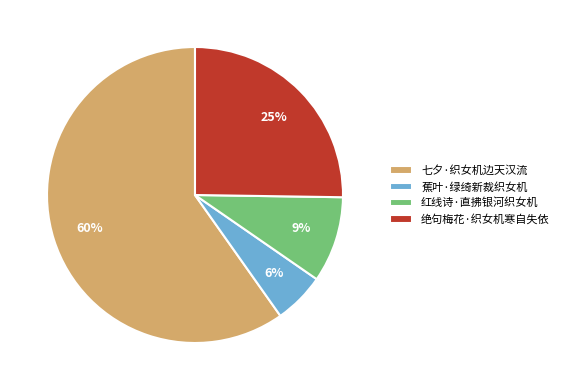

Rank the categories by value from lowest to highest.

蕉叶·绿绮新裁织女机, 红线诗·直拂银河织女机, 绝句梅花·织女机寒自失依, 七夕·织女机边天汉流